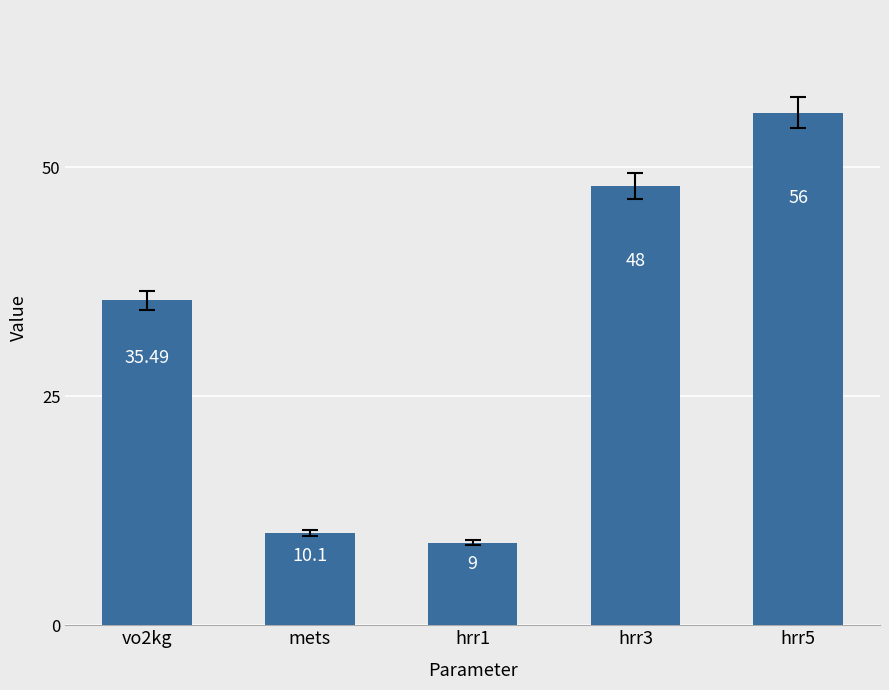

What is the minimum value shown in the chart?

9.0